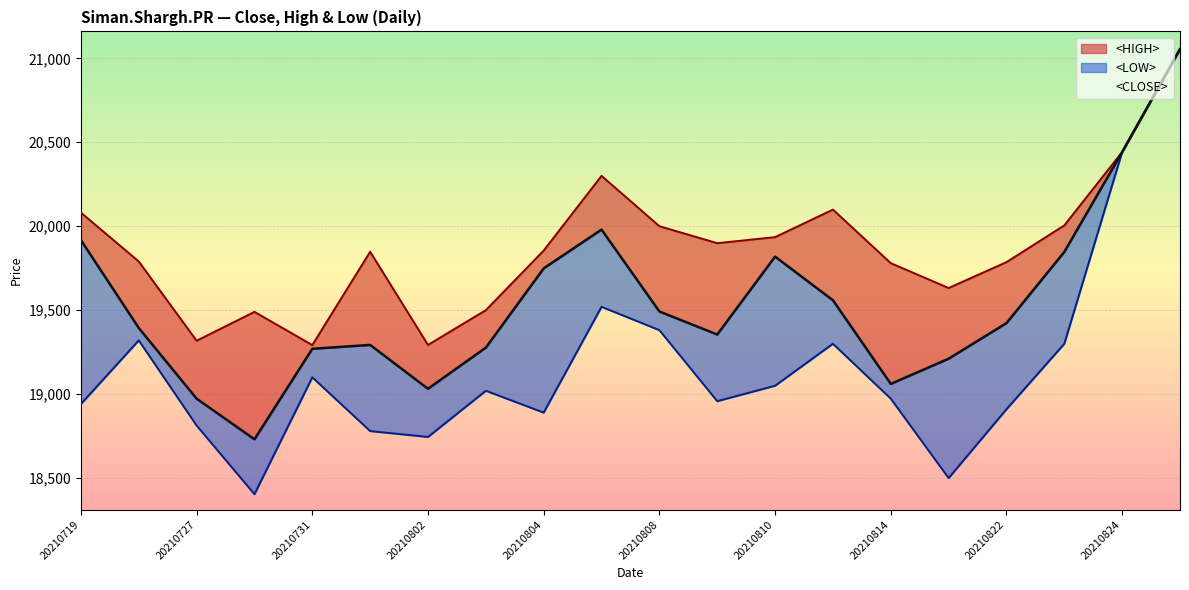

True or false: <CLOSE> and <LOW> cross at least once.

False